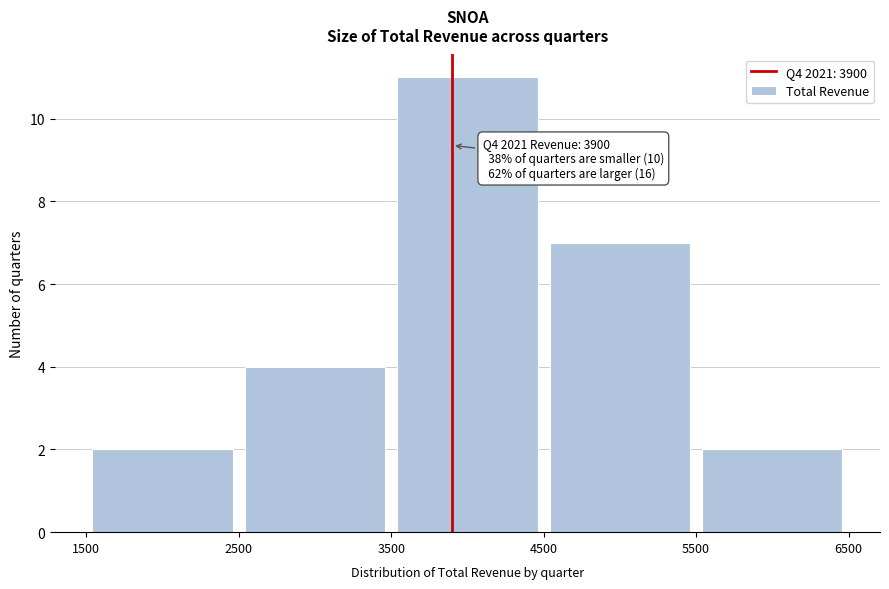

Over which range of the x-axis is the bar tallest?

3500 to 4500